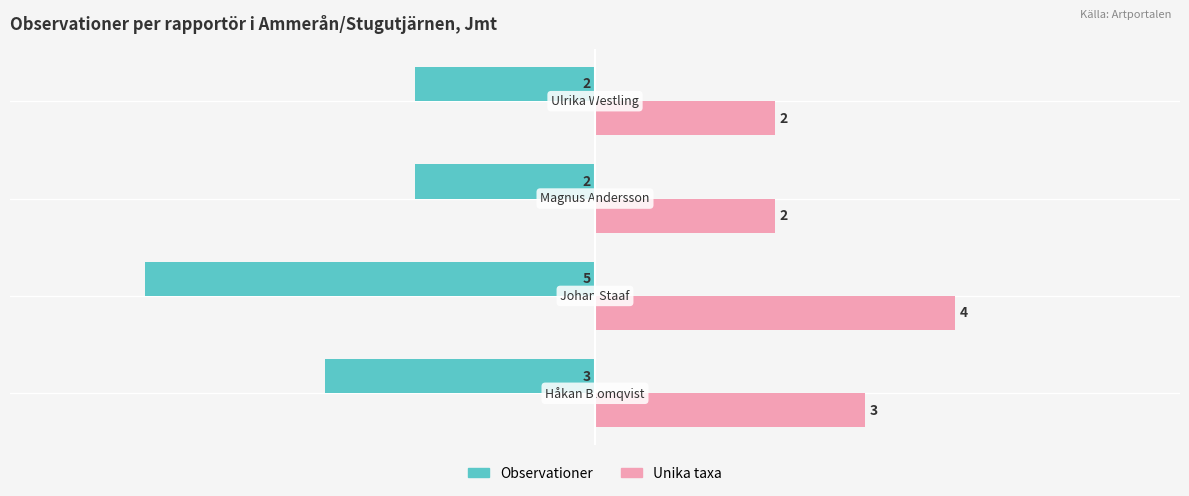

What is the lowest value of the Unika taxa series?

2